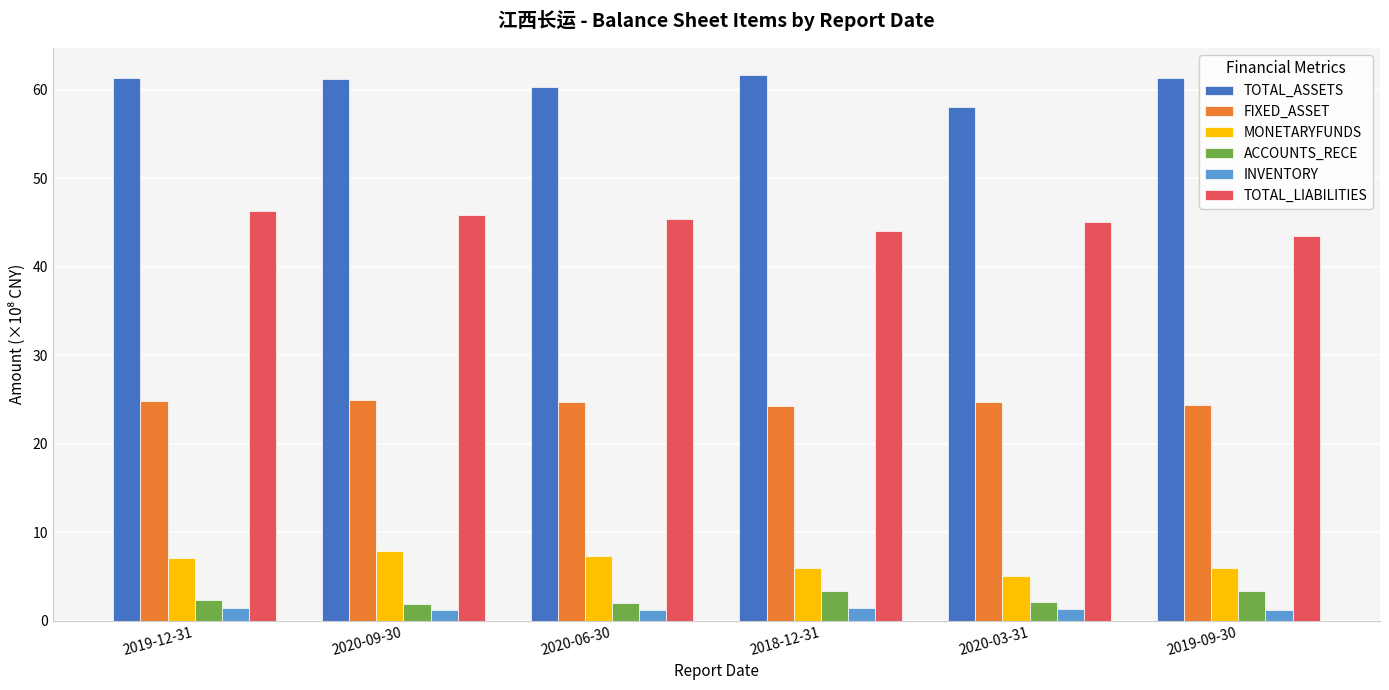

What is the difference between the maximum and minimum values in the TOTAL_LIABILITIES series?

2.8